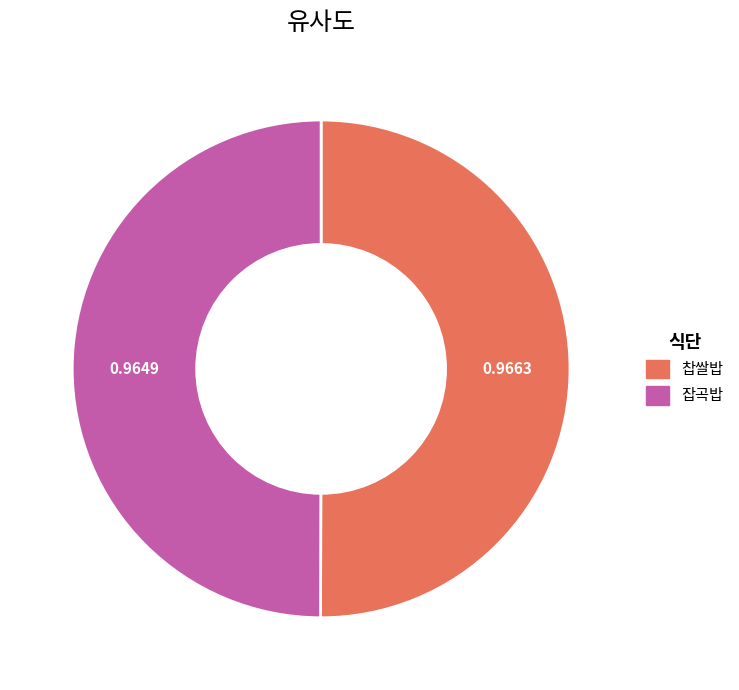

Count the number of slices in the pie.

2